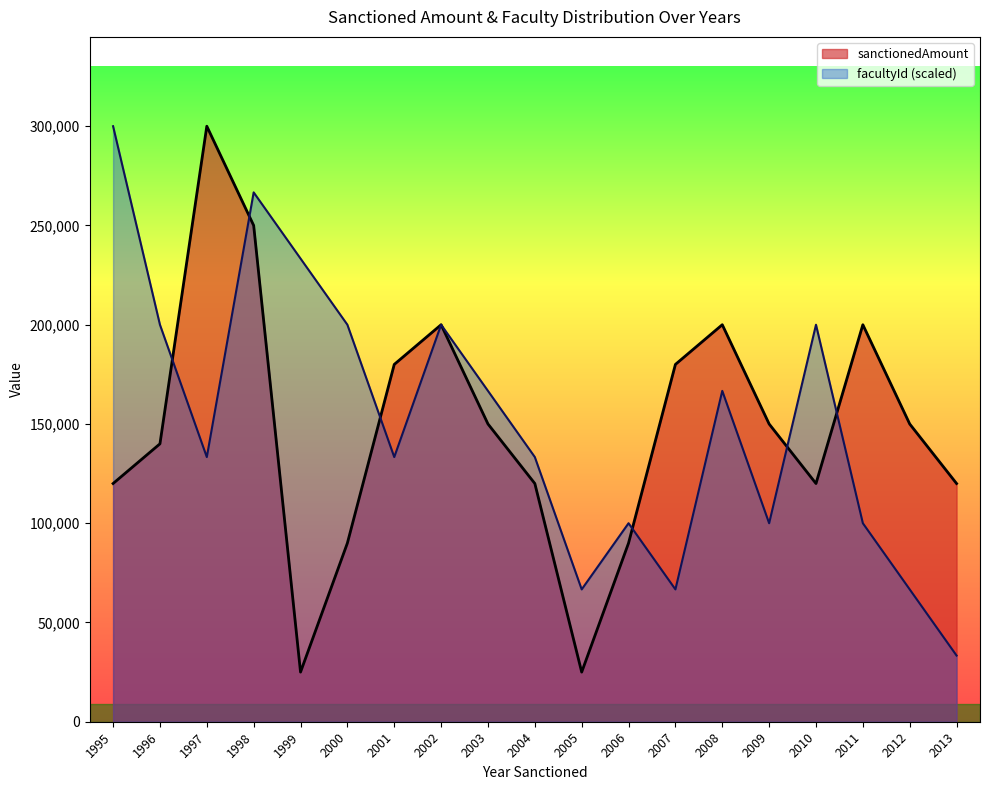

What is the value of the sanctionedAmount point at the 1st from the left?

120000.0